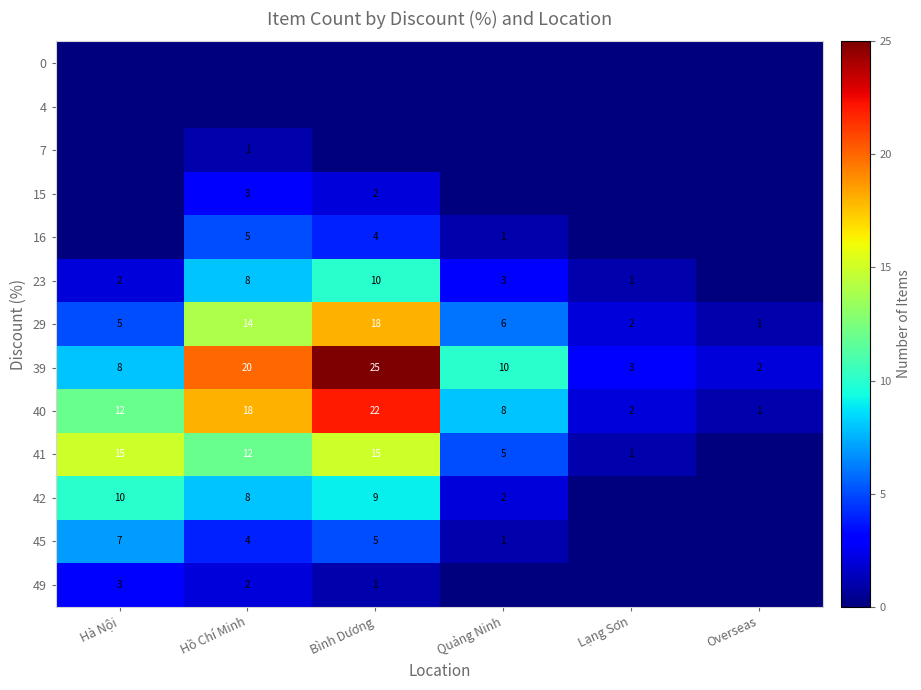

Which has a higher value, Bình Dương or Quảng Ninh?

Bình Dương